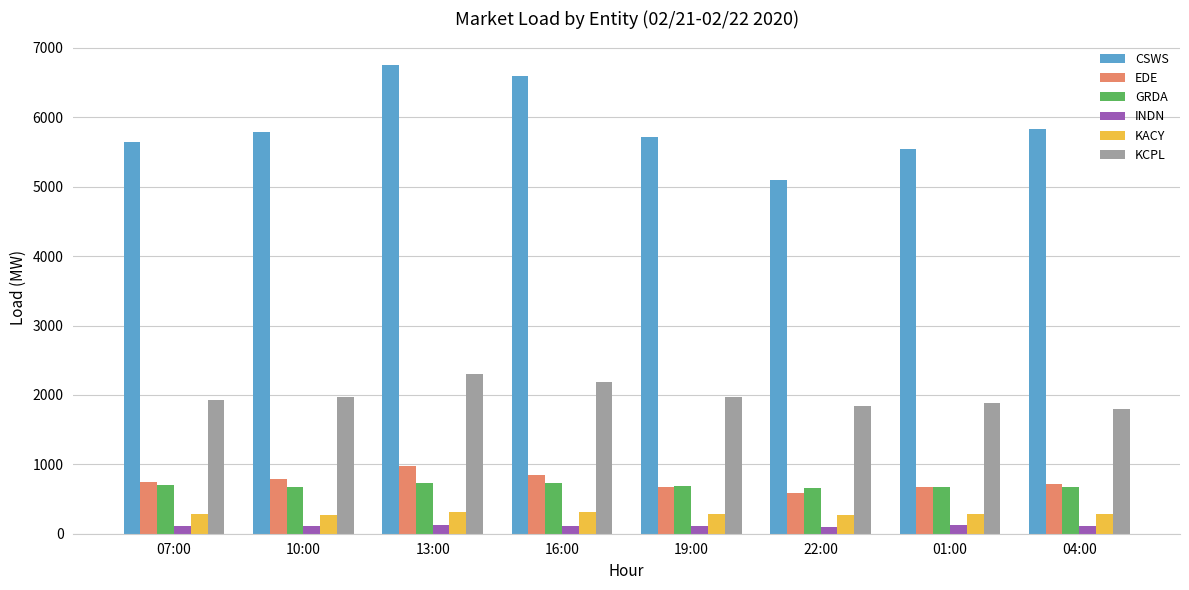

What is the difference between the second highest and second lowest values in the KACY series?

32.9